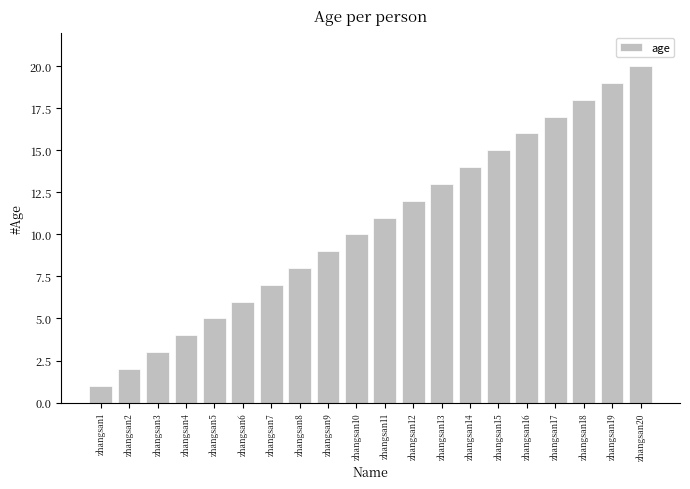

What is the value of the 5th bar from the left?

5